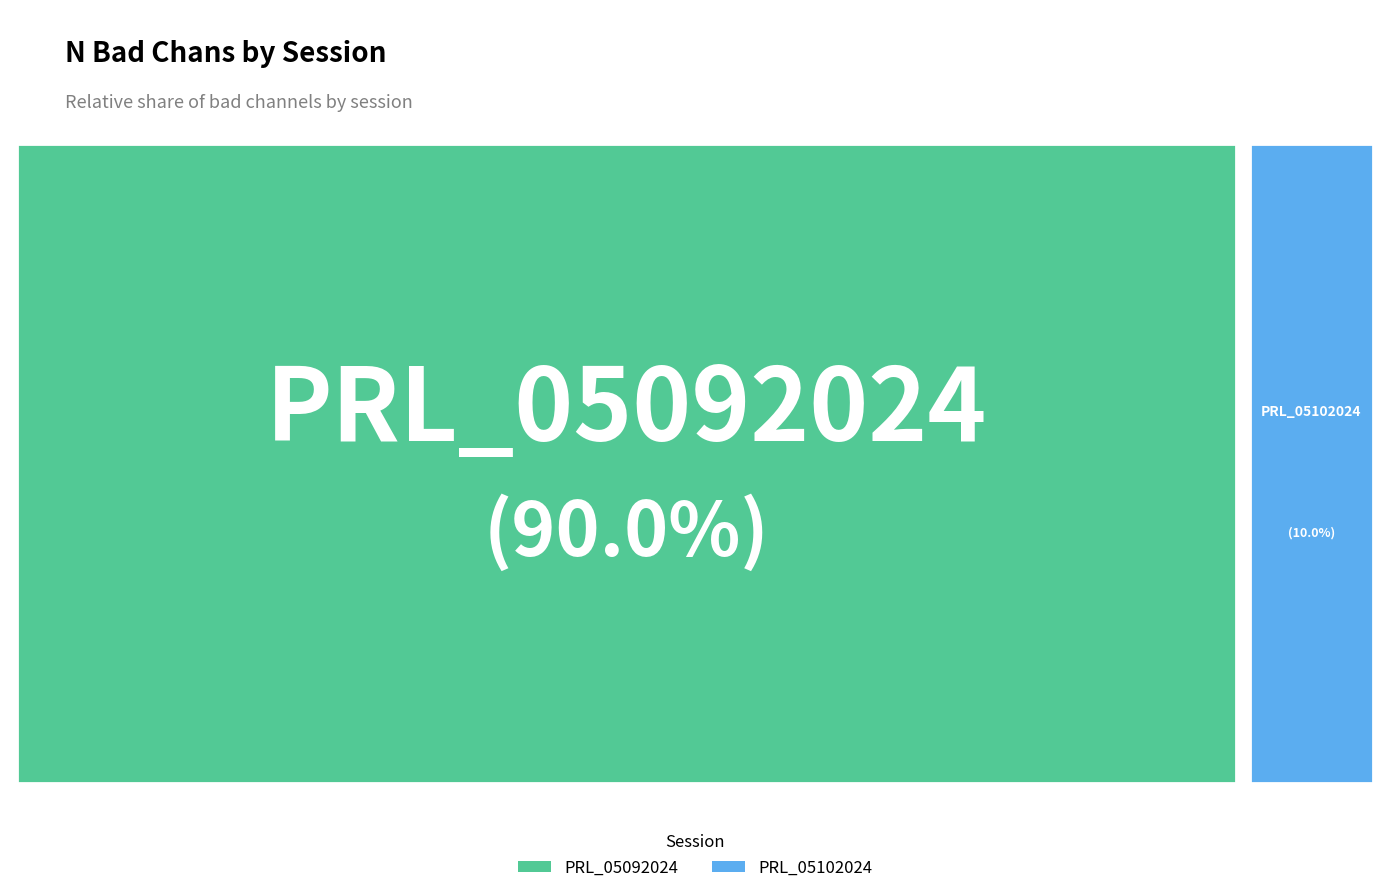

Is the sum of PRL_05102024 and PRL_05092024 greater than half?

Yes